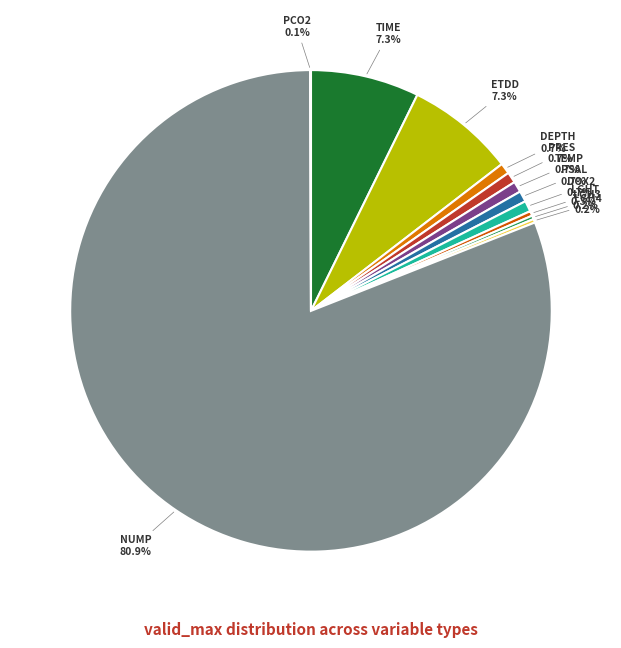

What percentage is the TEMP slice, to the nearest percent?

1%